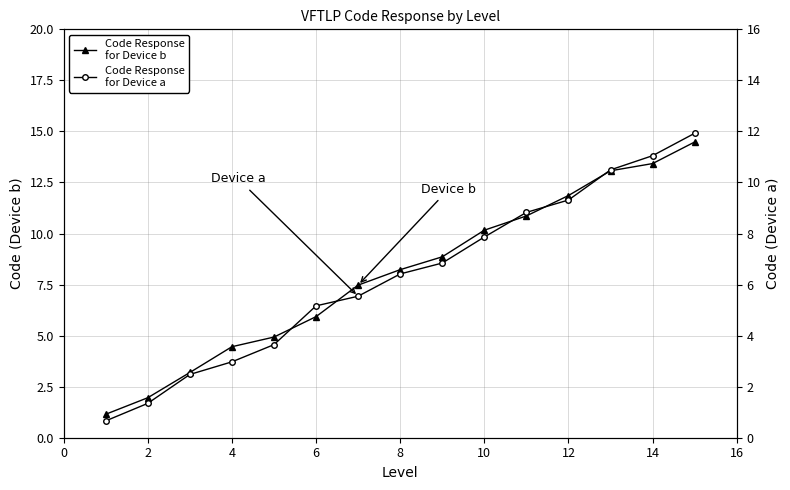

True or false: Code Response
for Device b has more than 1 interior local peaks.

False